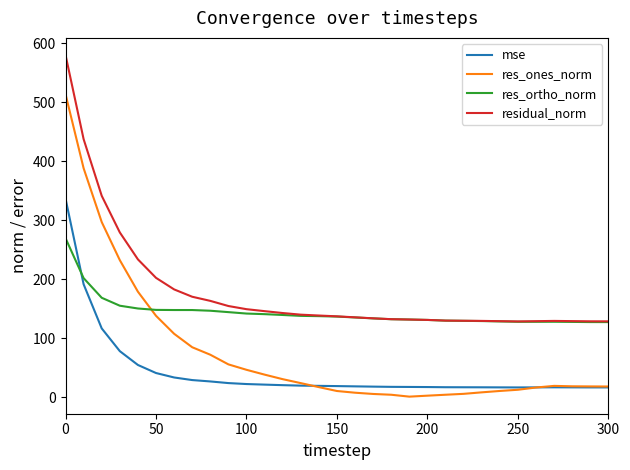

What is the difference between the maximum and second lowest values in the residual_norm series?

451.8